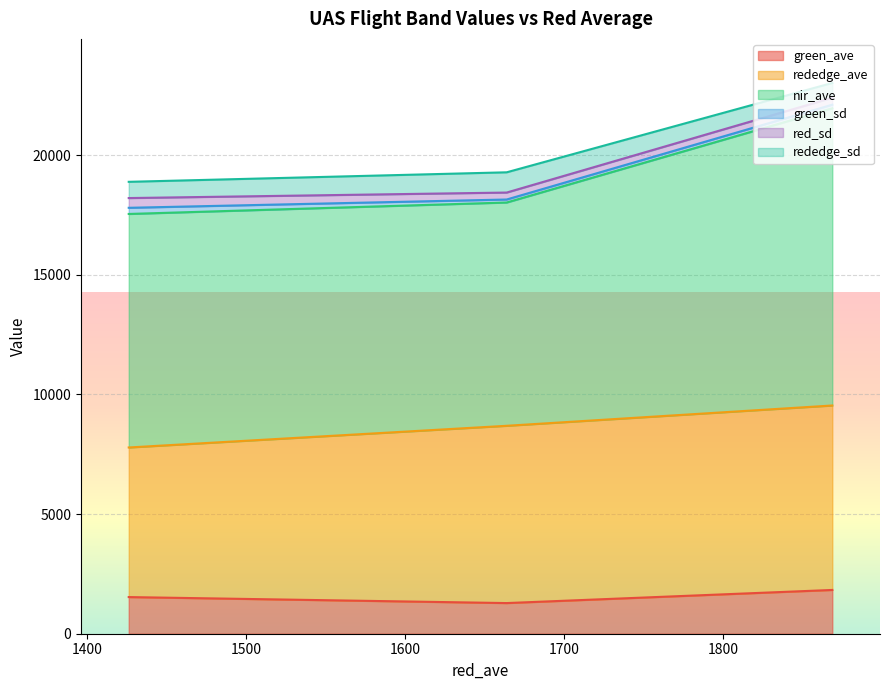

What is the difference between the highest and lowest values at 1?

9208.4